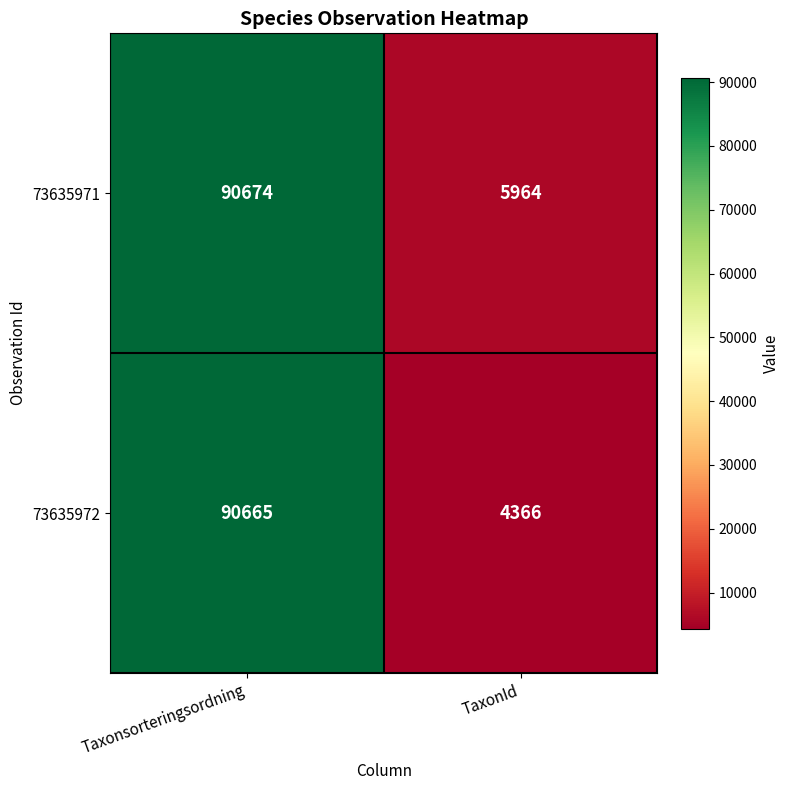

Between Taxonsorteringsordning and TaxonId, which series saw the biggest shift?

73635972